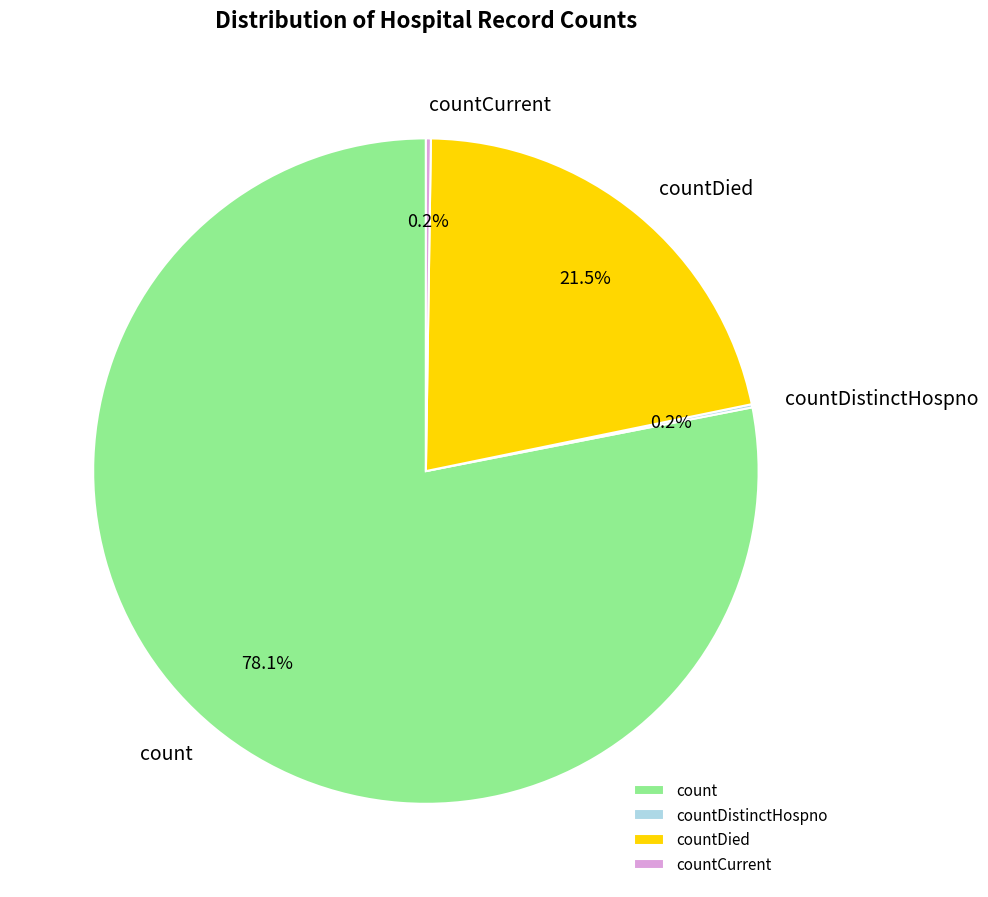

What is the ratio of the value at count to the value at countDied?

3.6